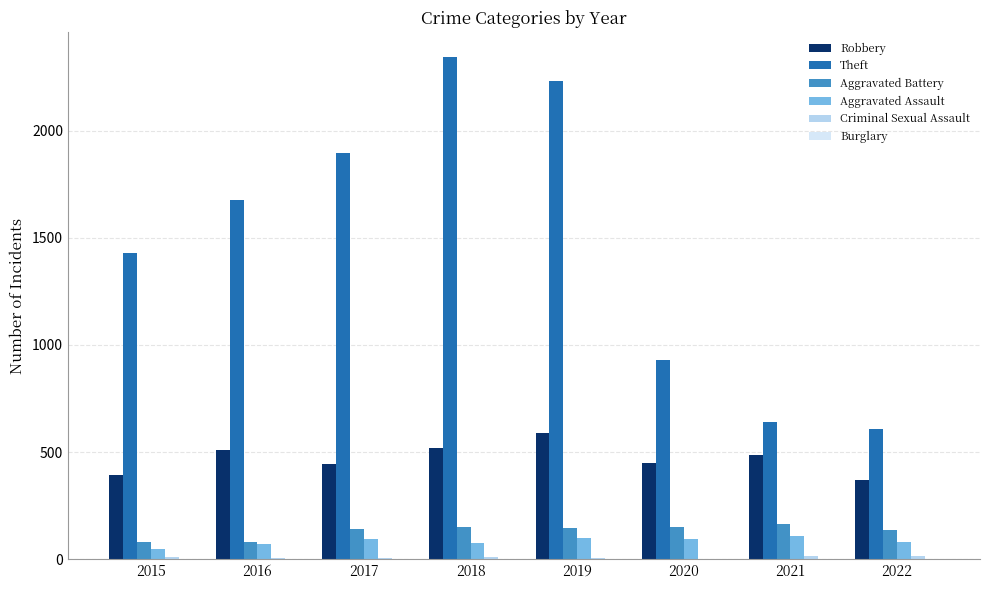

What is the sum of all Aggravated Battery values?

1057